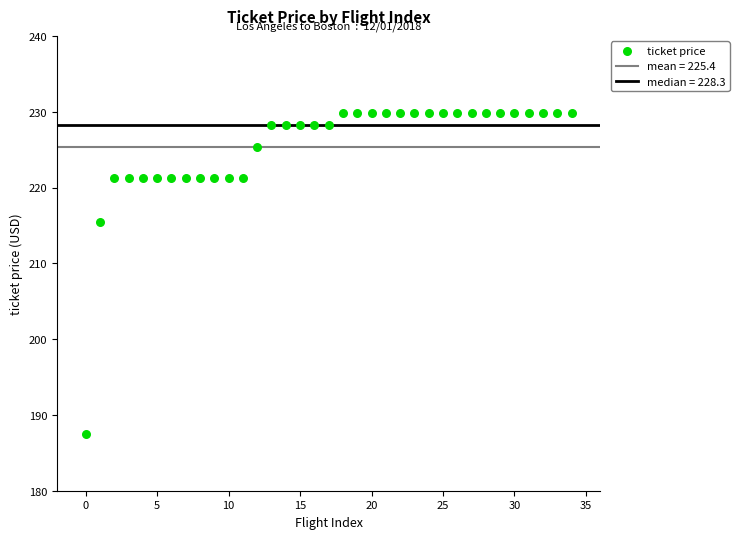

What Y value in the scatter plot is closest to 208?

215.5